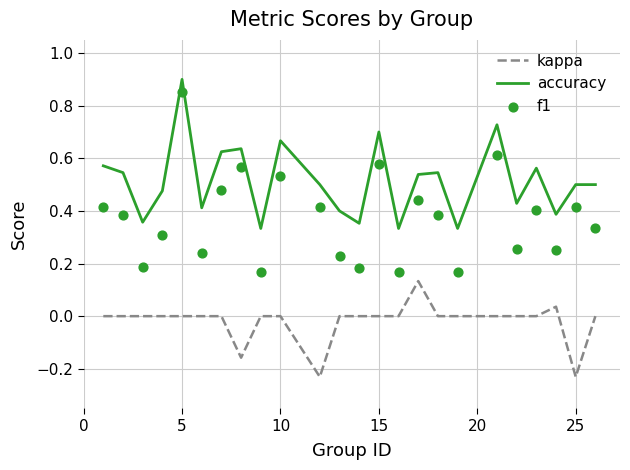

True or false: kappa and accuracy cross at least once.

False